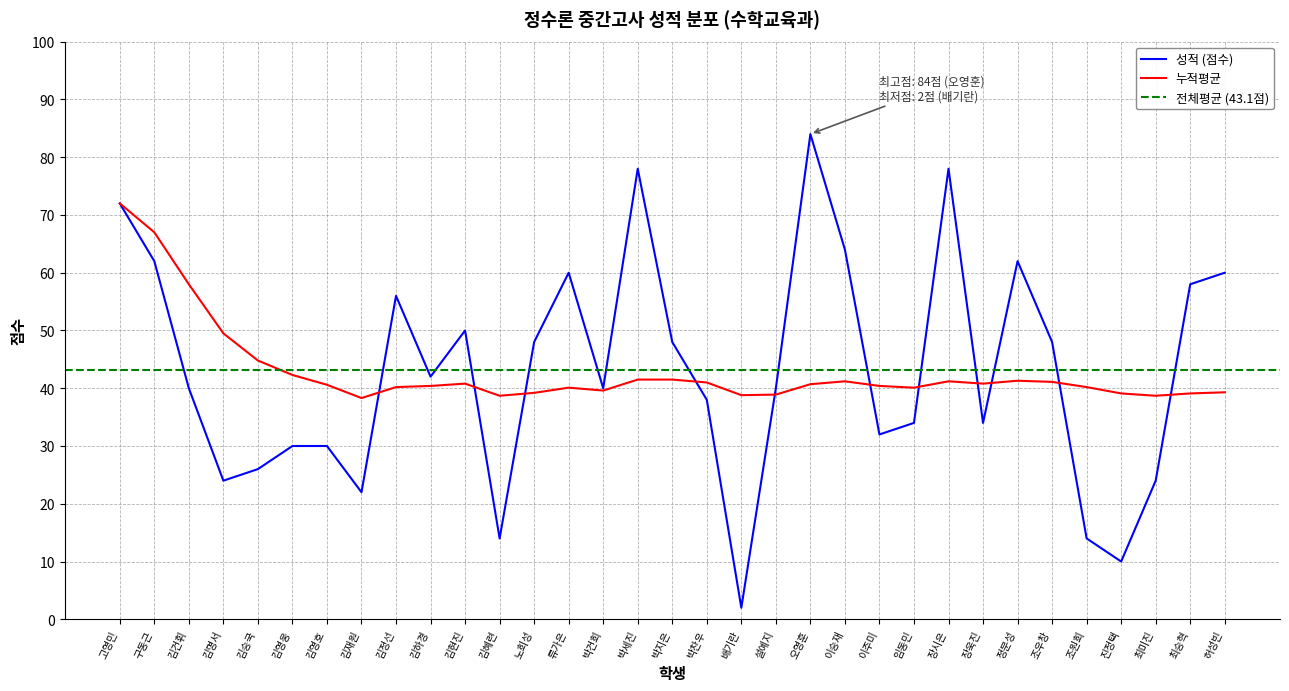

True or false: 성적 (점수) has more than 1 points higher than both neighbors.

True